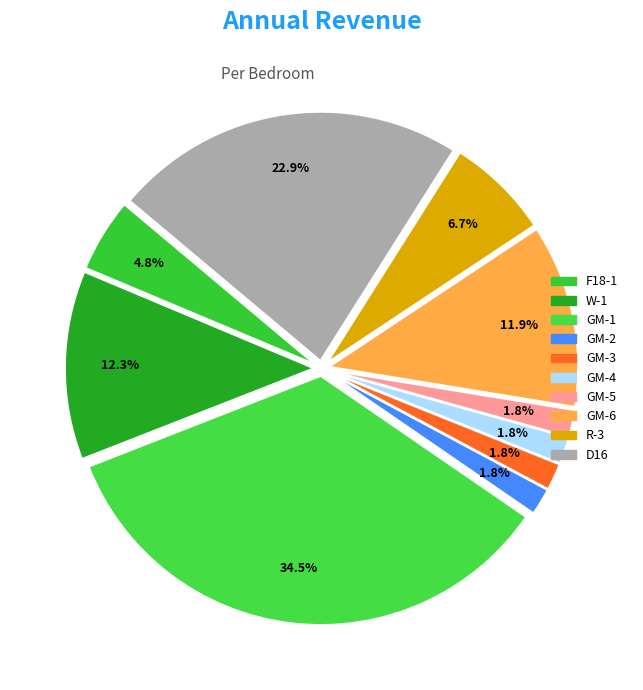

Is there any slice that represents more than half of the pie?

No